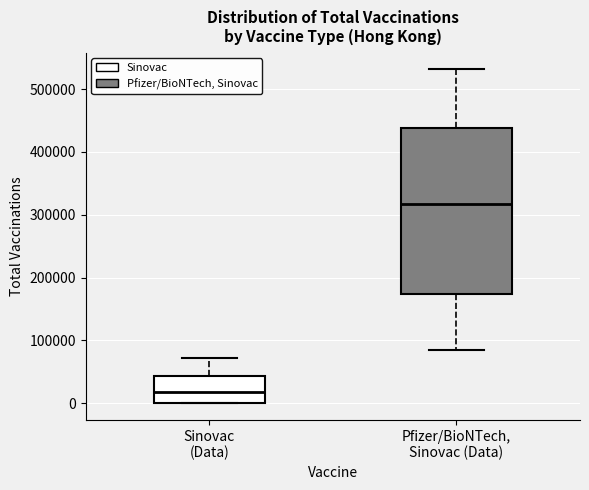

Where does the upper whisker of the box for Pfizer/BioNTech, Sinovac (Data) end on the y-axis? The values are not printed on the chart, so give them approximately, as read against the axis.

530000